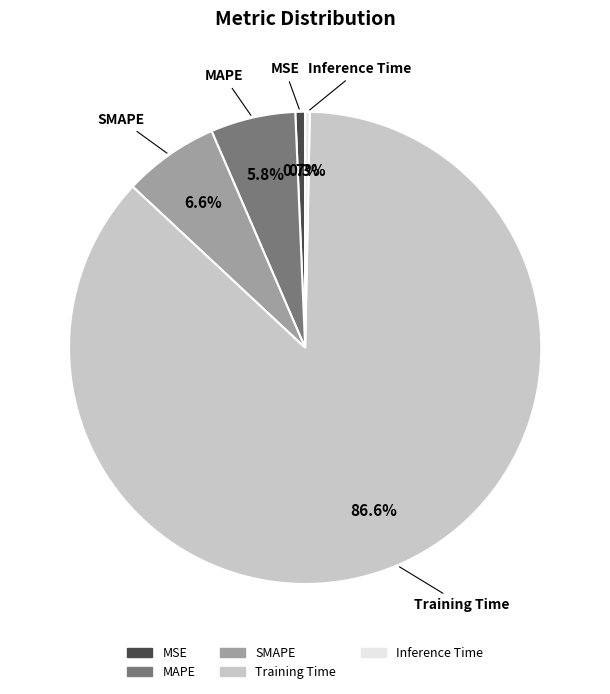

Is there a majority slice in this chart?

Yes